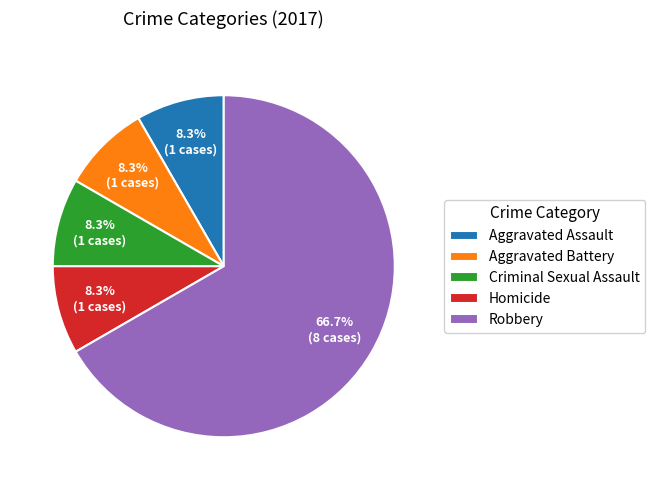

Which category has the biggest portion of the pie?

Robbery